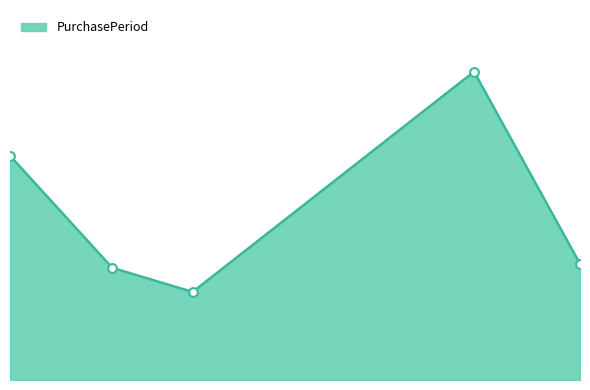

Is this an area chart (filled region under the line)?

Yes